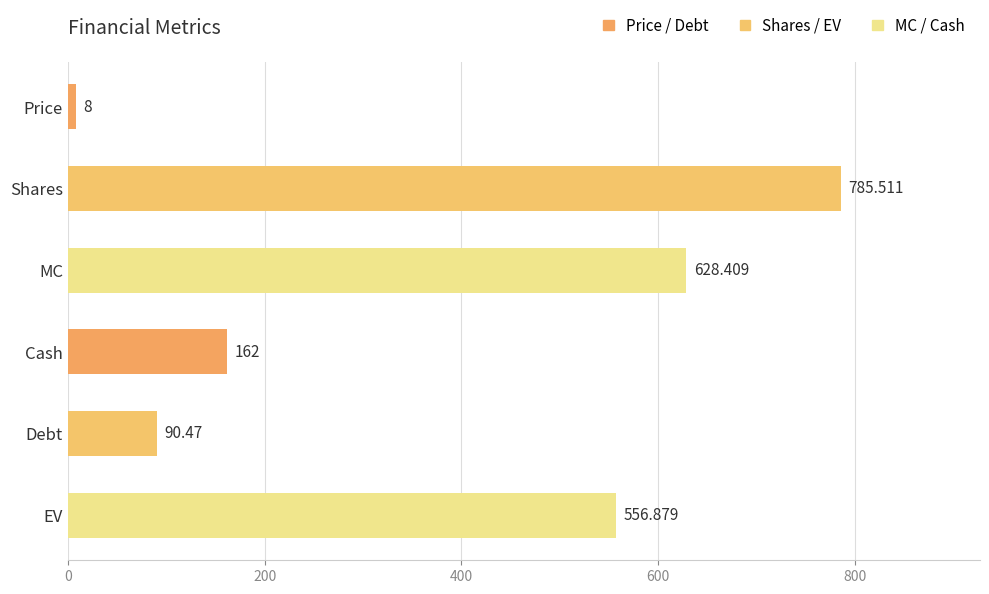

The chart shows a value of 40.7 at Cash. True or false?

False